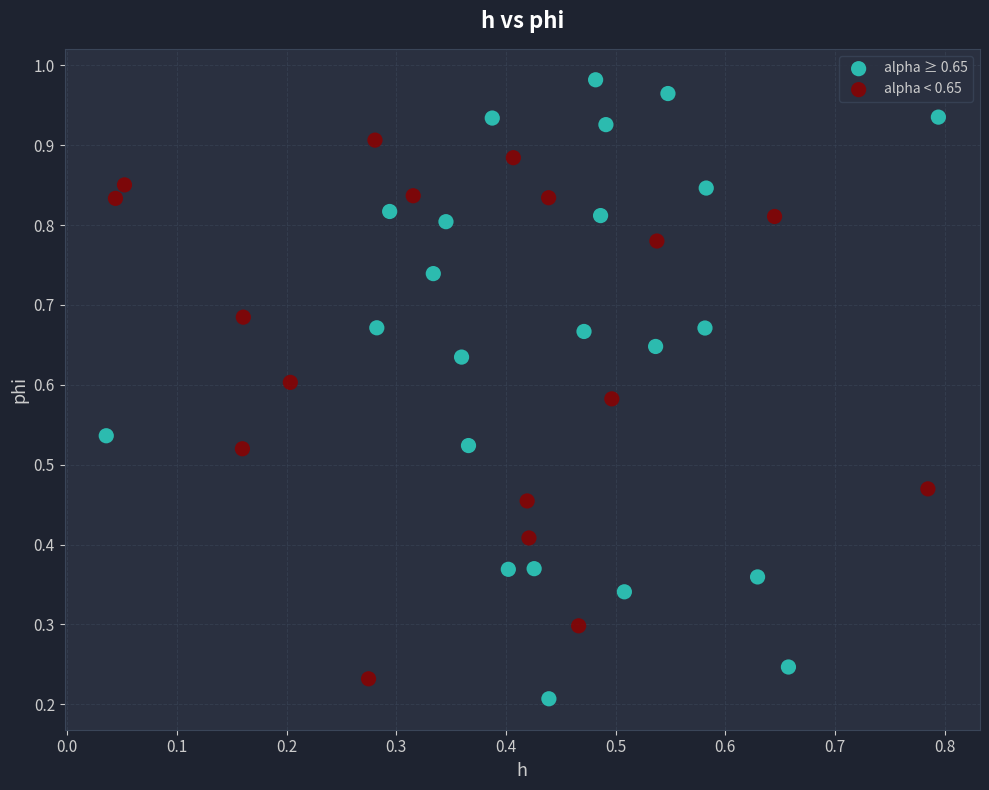

What are all the series names shown in the legend?

alpha ≥ 0.65, alpha < 0.65